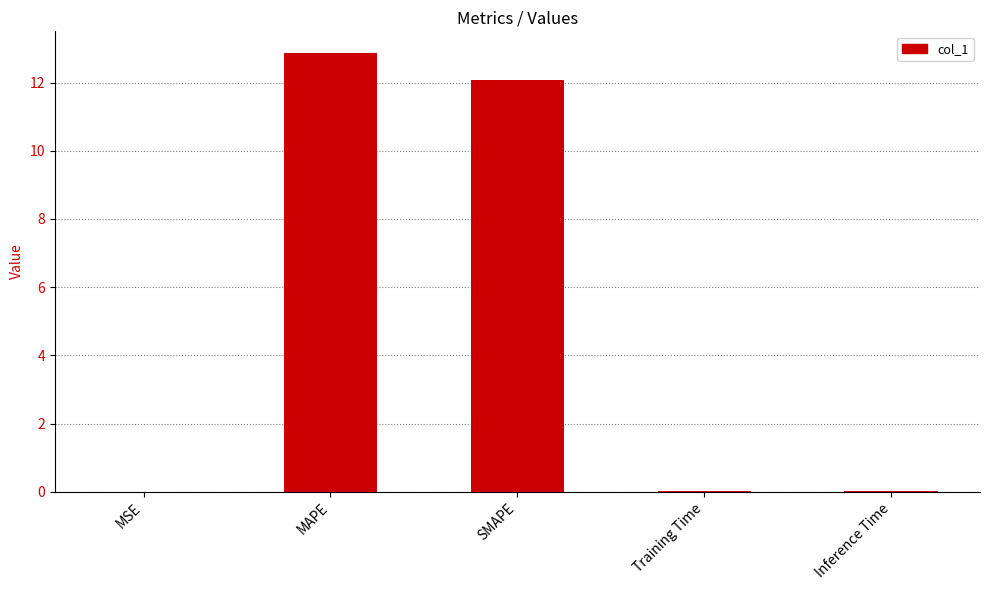

True or false: the data shows 12.1 at SMAPE.

True